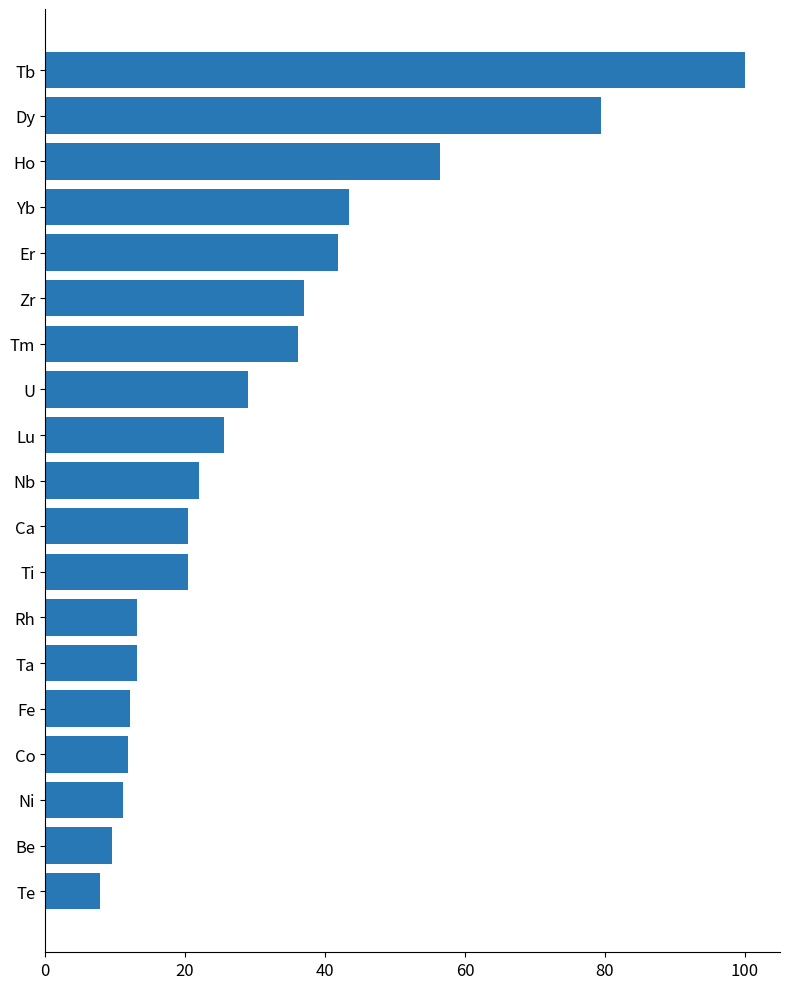

What is the sum of all values?

590.2